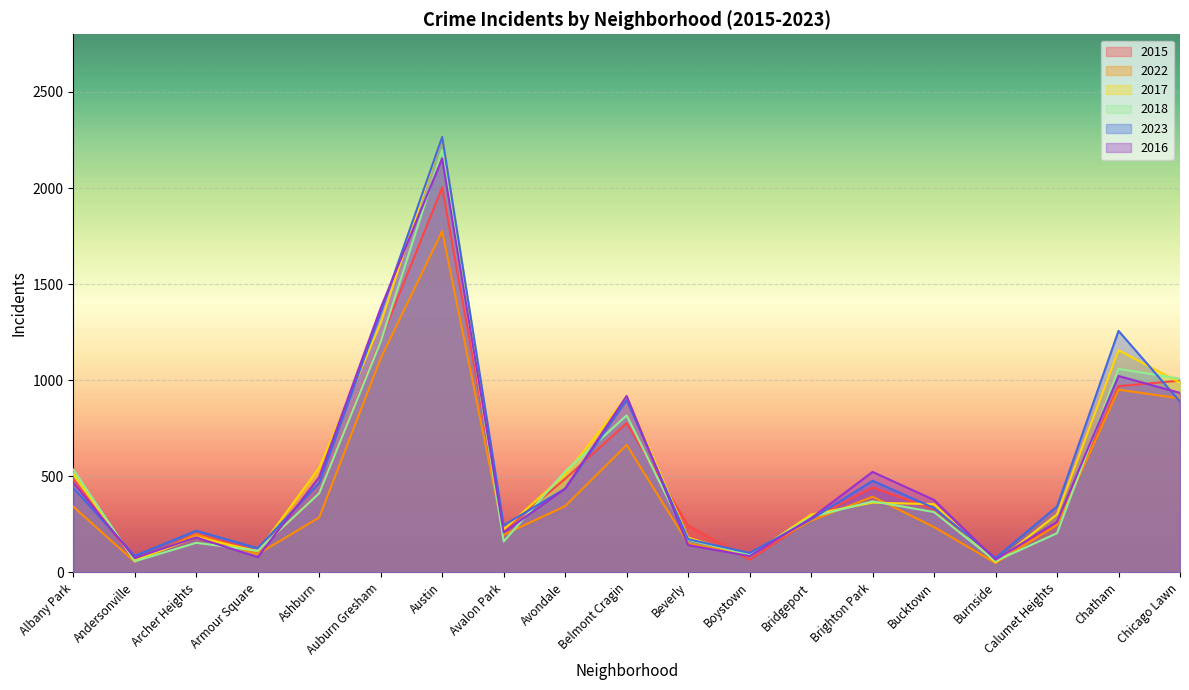

The 2016 series shows 387 at Chicago Lawn. True or false?

False